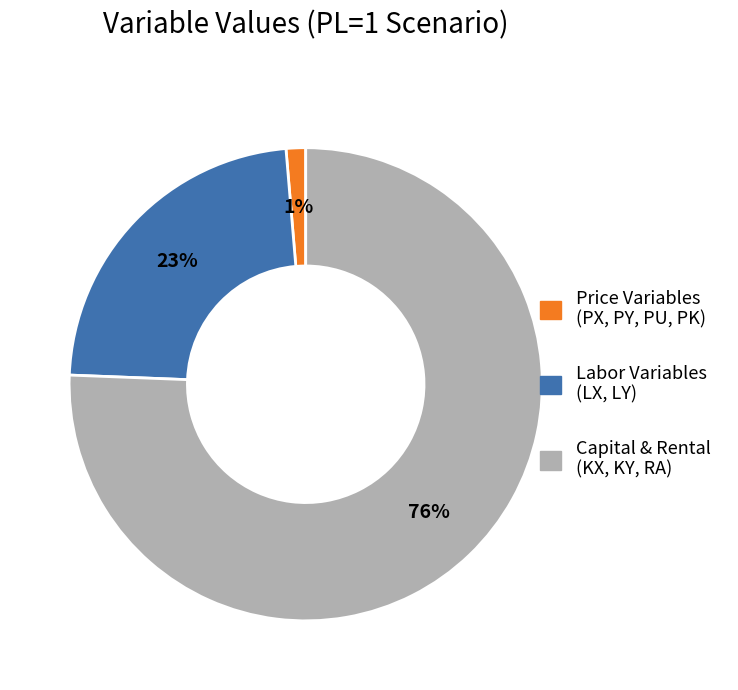

Is there any slice that represents more than half of the pie?

Yes